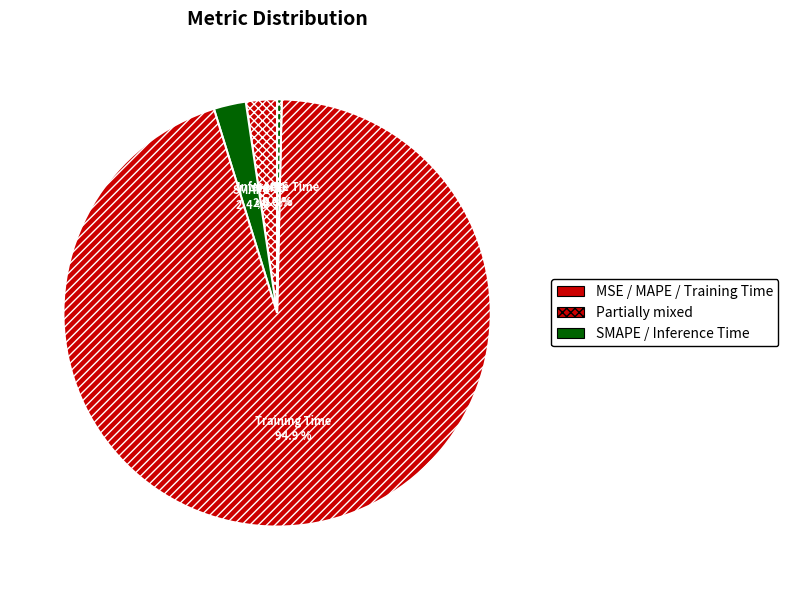

Between Training Time and SMAPE, which is larger?

Training Time